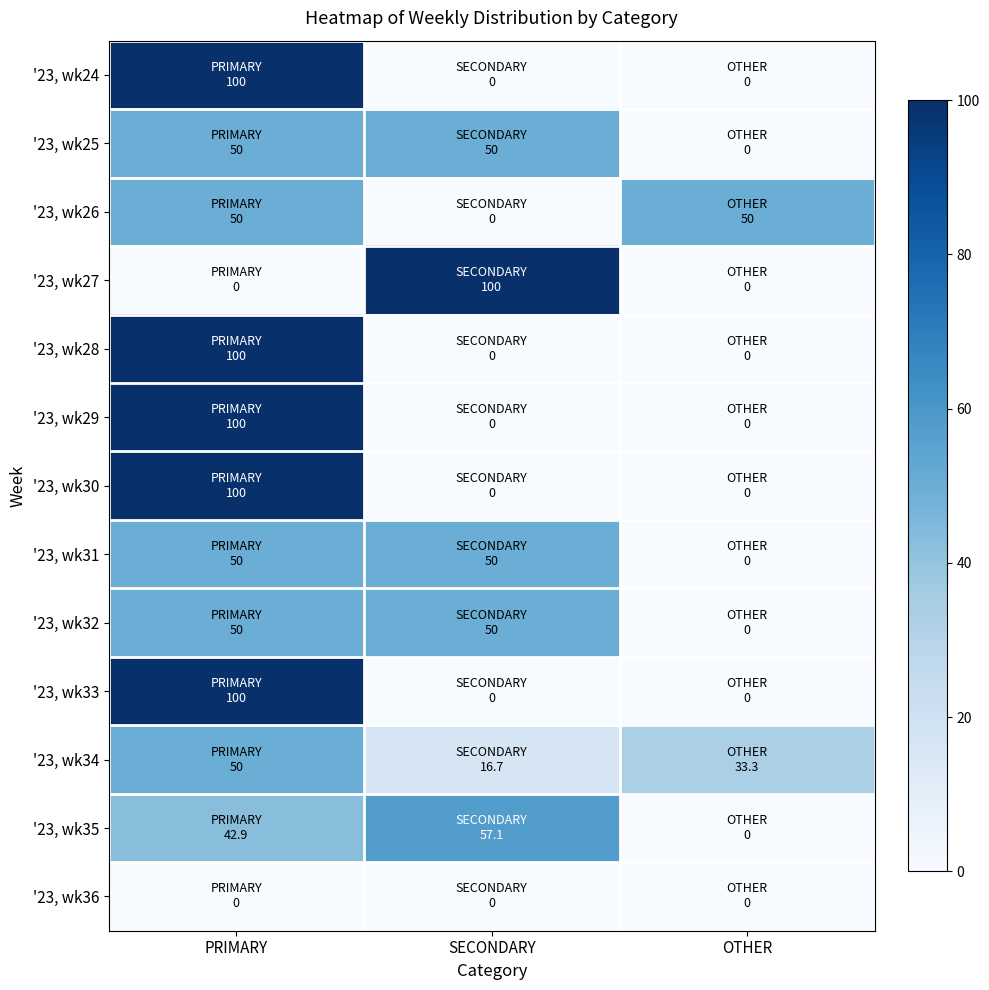

At how many categories does at least one series exceed 48?

3